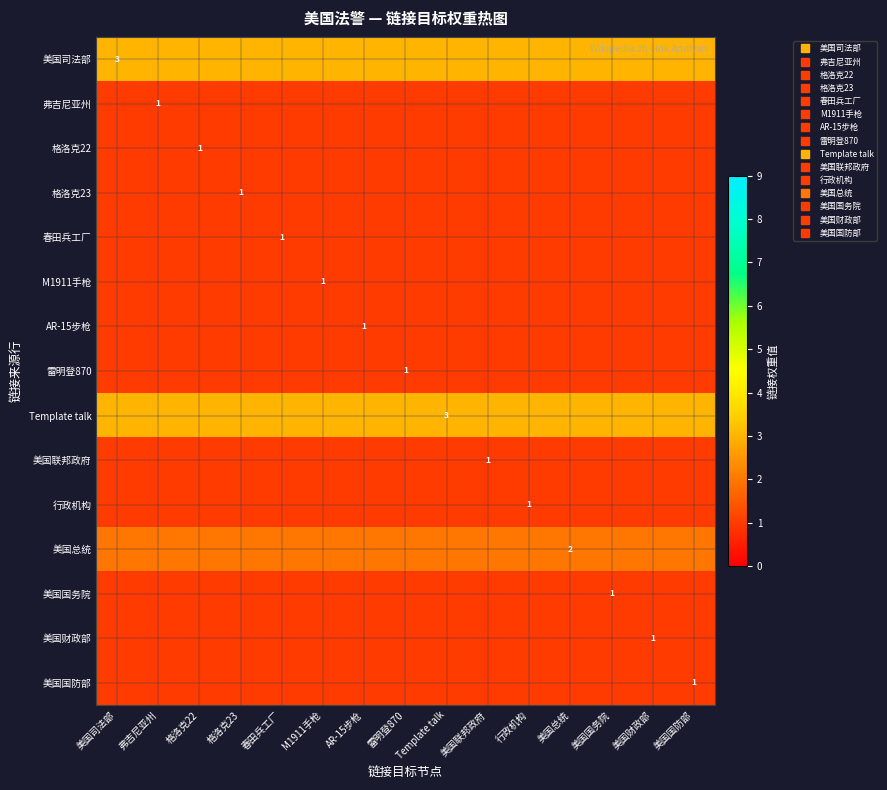

Is the value of 格洛克22 at 格洛克22 greater than the value of 美国司法部 at 格洛克23?

No